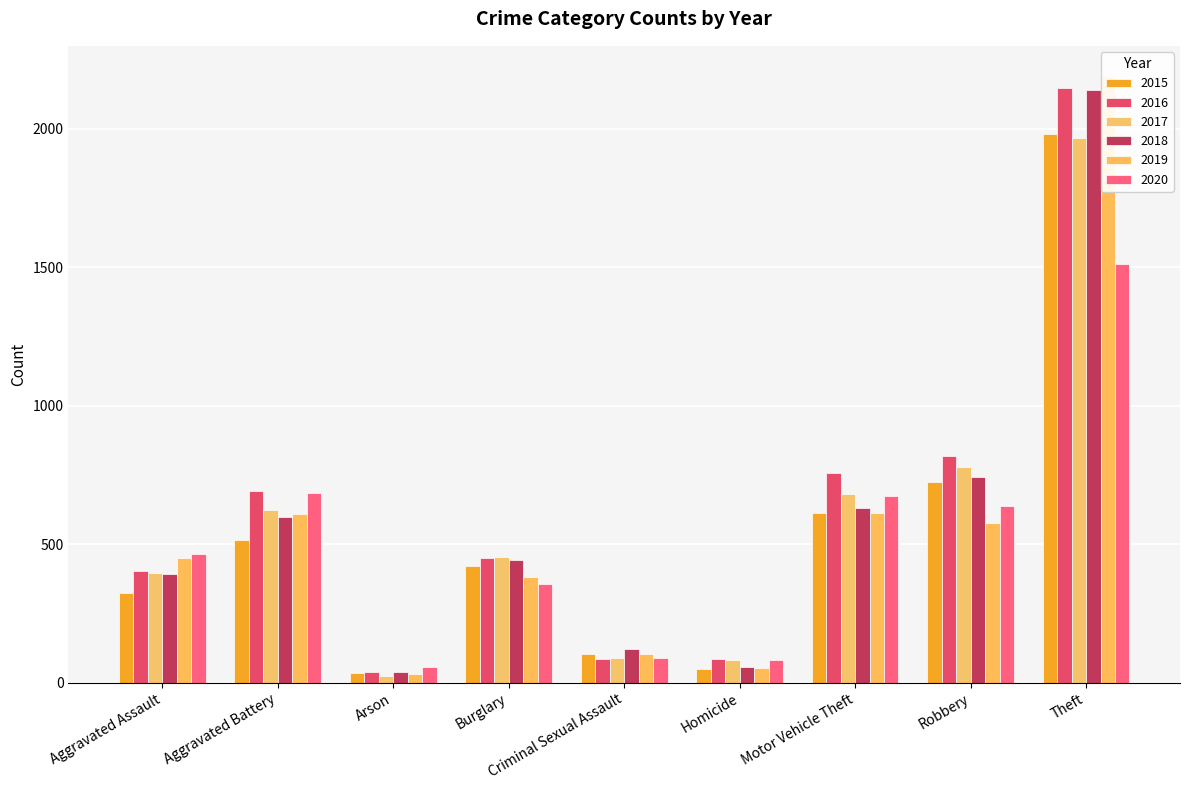

At how many categories does at least one series exceed 987?

1